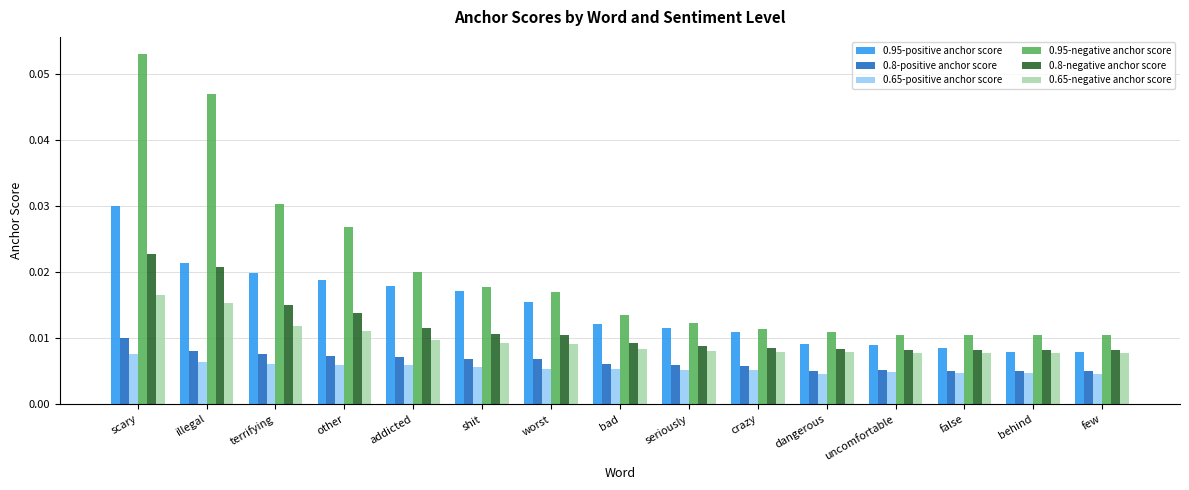

Which series has the largest total across all categories?

0.95-negative anchor score